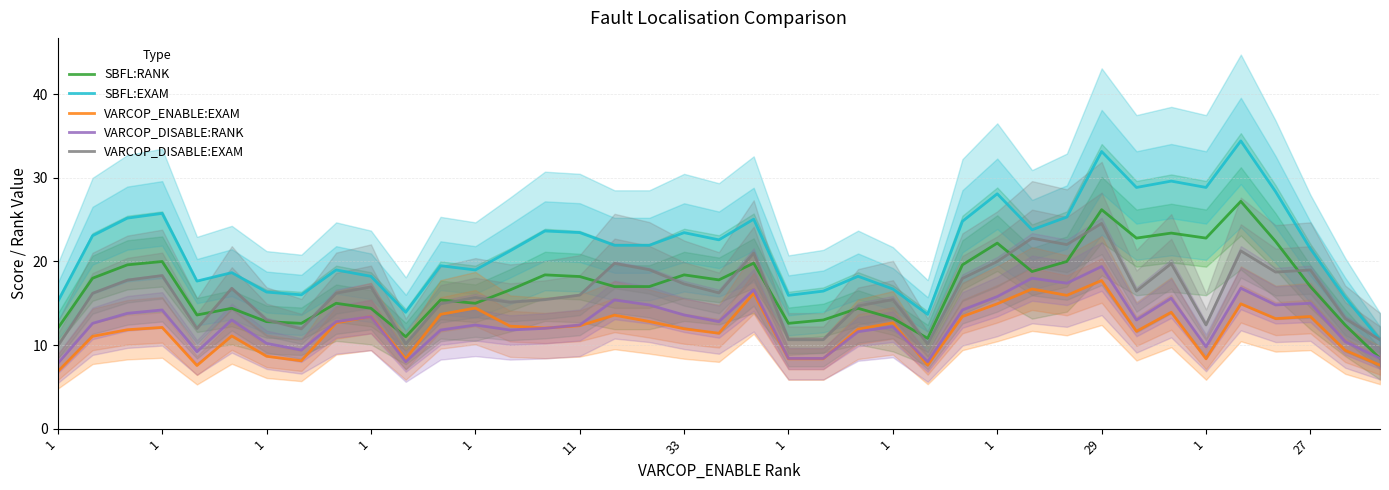

Does the chart have visible grid lines?

Yes